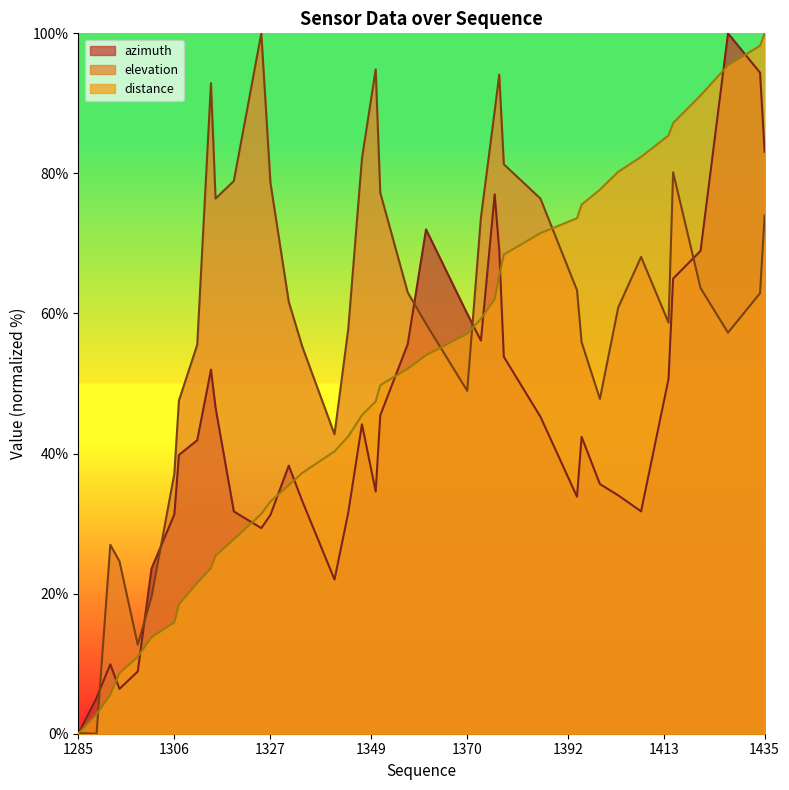

True or false: azimuth has more than 0 interior local peaks.

True